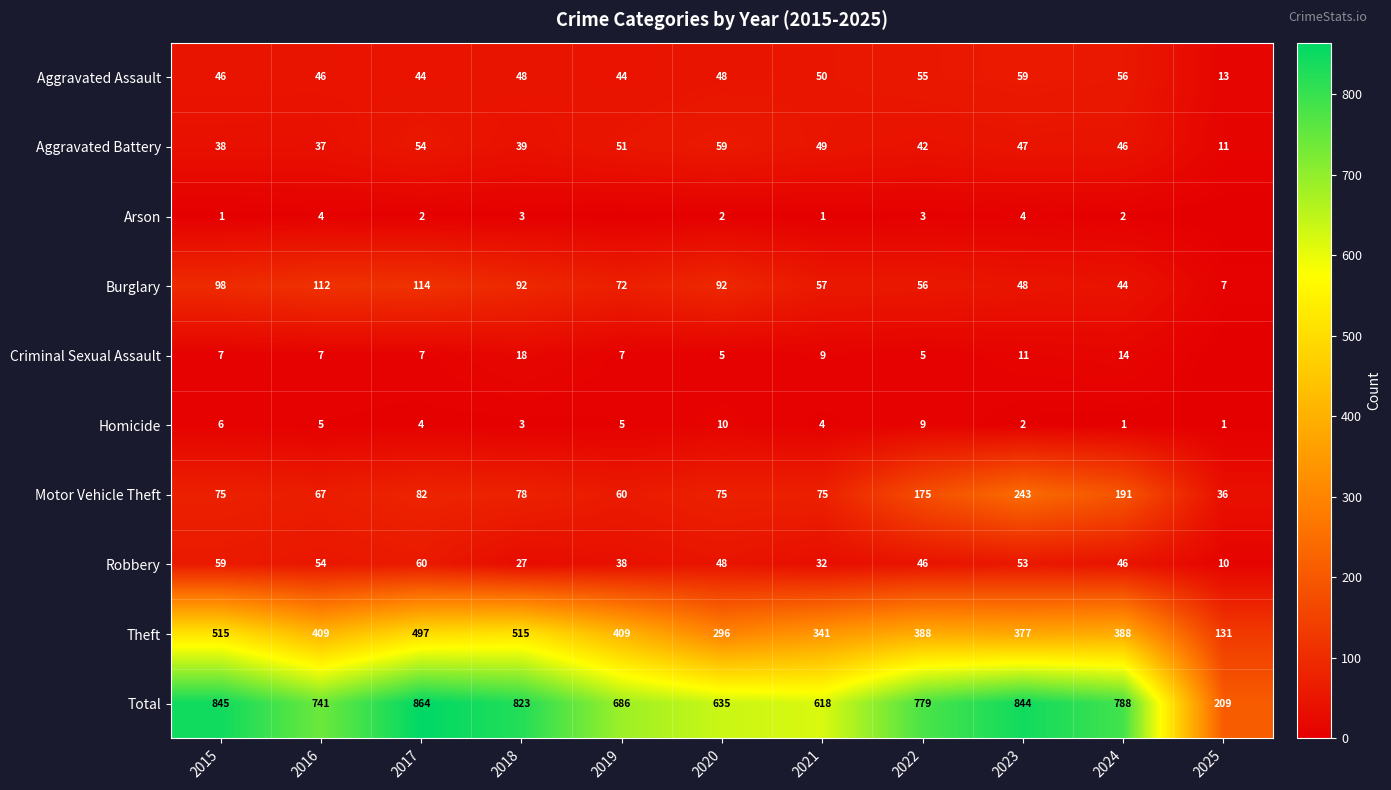

Is it true that Criminal Sexual Assault equals 9 at 2021?

True